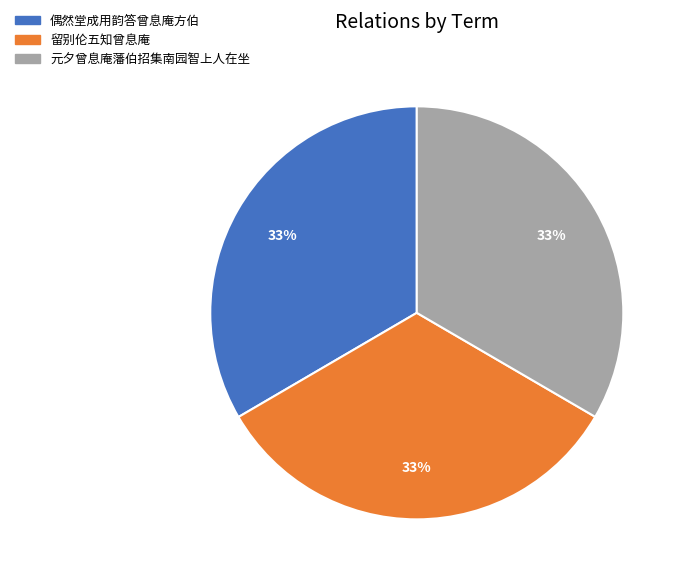

The 偶然堂成用韵答曾息庵方伯 slice represents 33% of the pie. True or false?

True